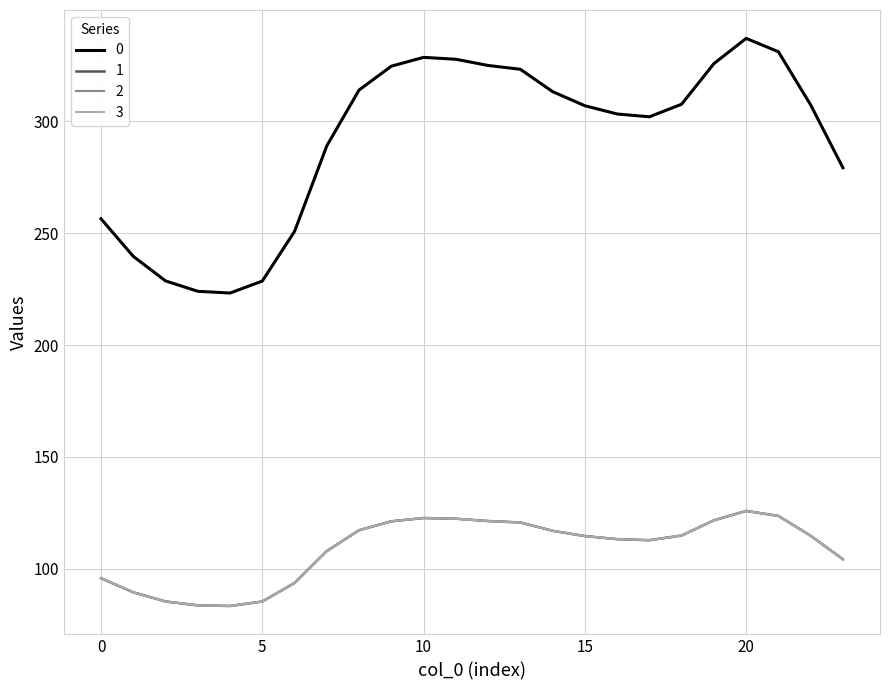

At which label does 0 first exceed 307?

8